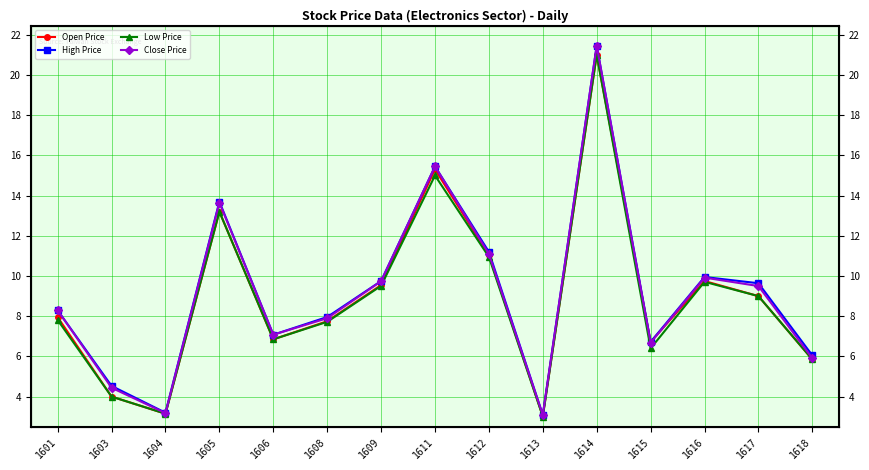

What is the difference between the Low Price values at 1608 and 1612?

3.2